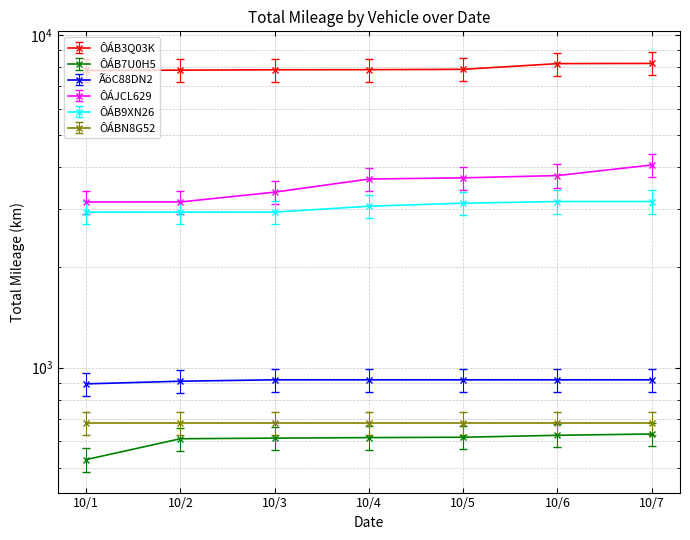

True or false: ÔÁJCL629 and ÔÁB3Q03K intersect in this chart.

False